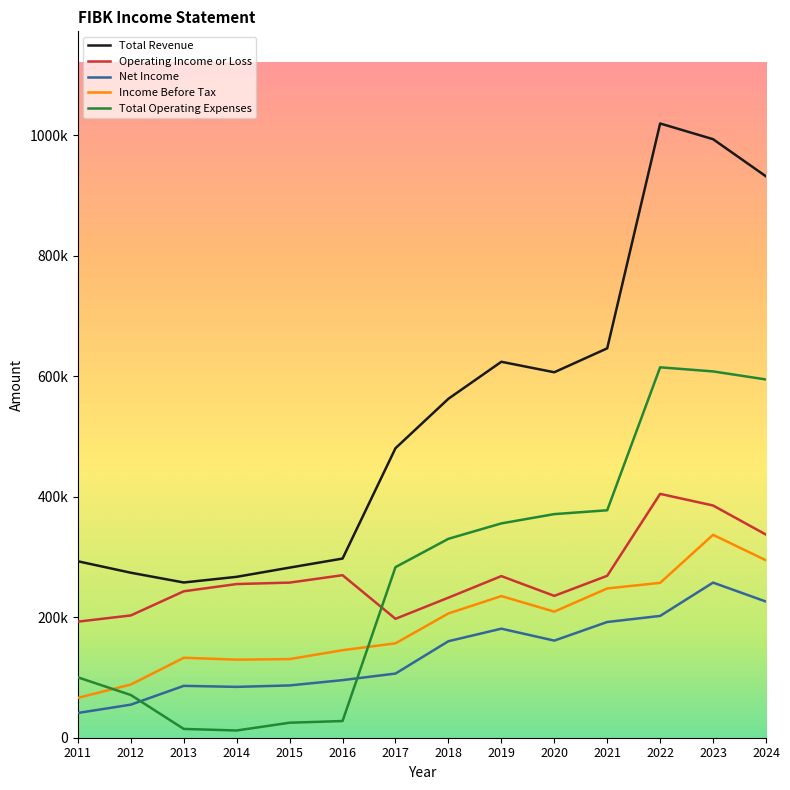

What are all the series names shown in the legend?

Total Revenue, Operating Income or Loss, Net Income, Income Before Tax, Total Operating Expenses